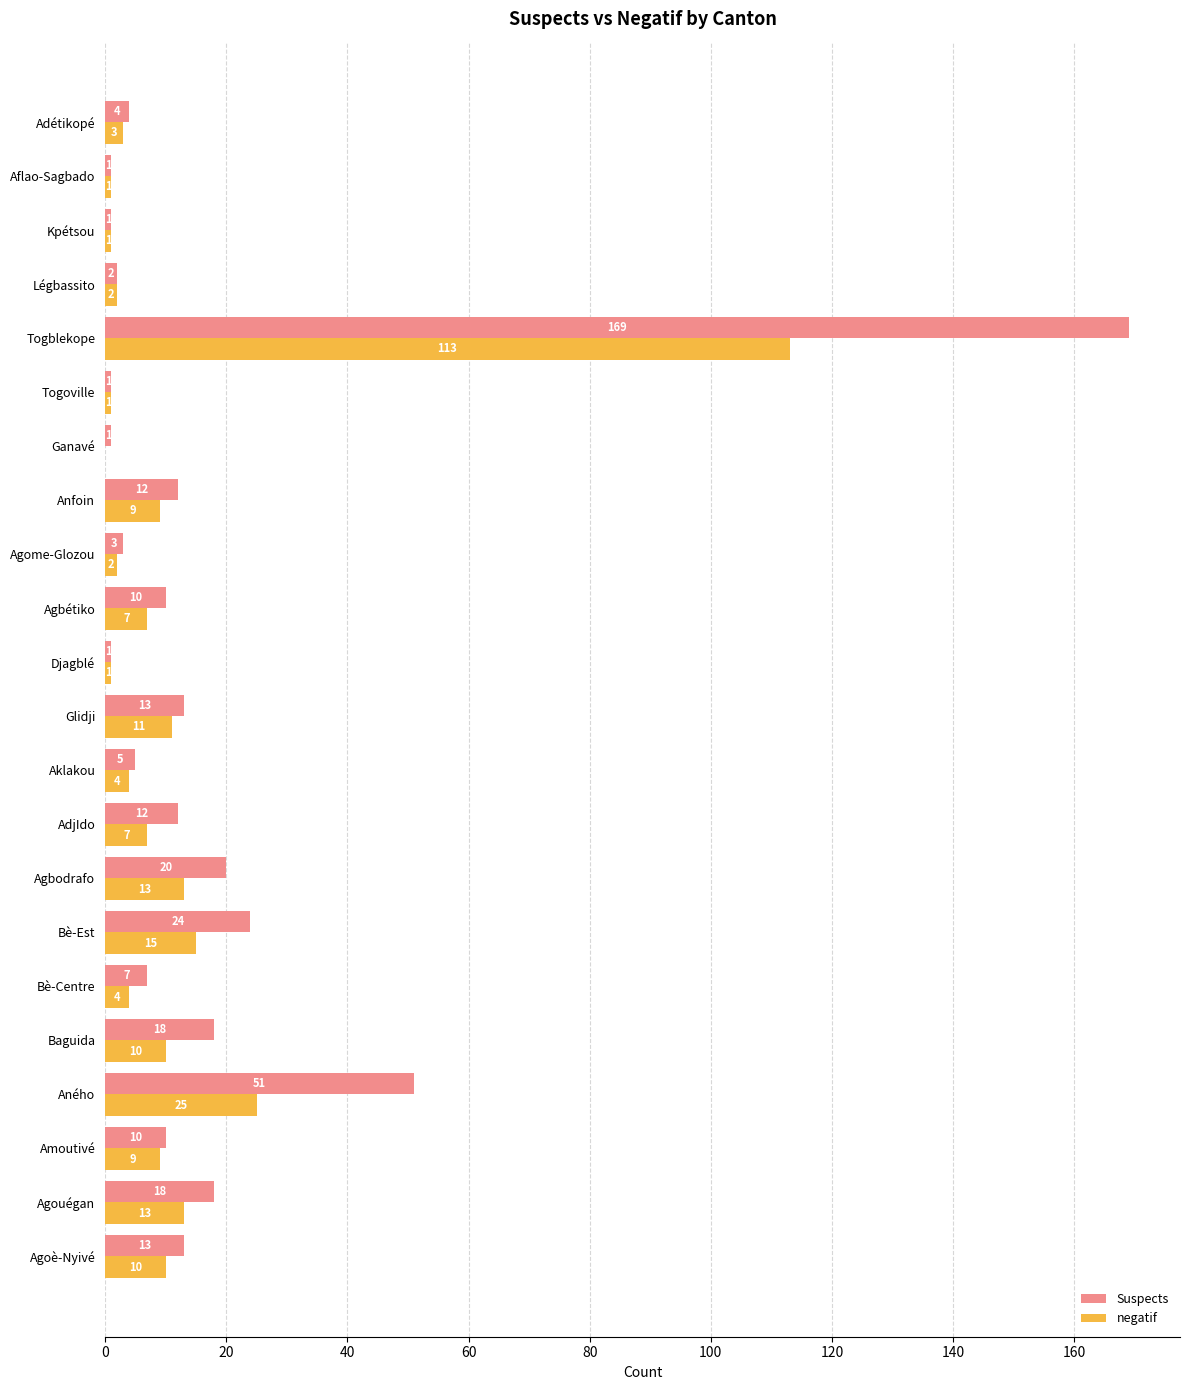

What is the sum of all Suspects values?

396